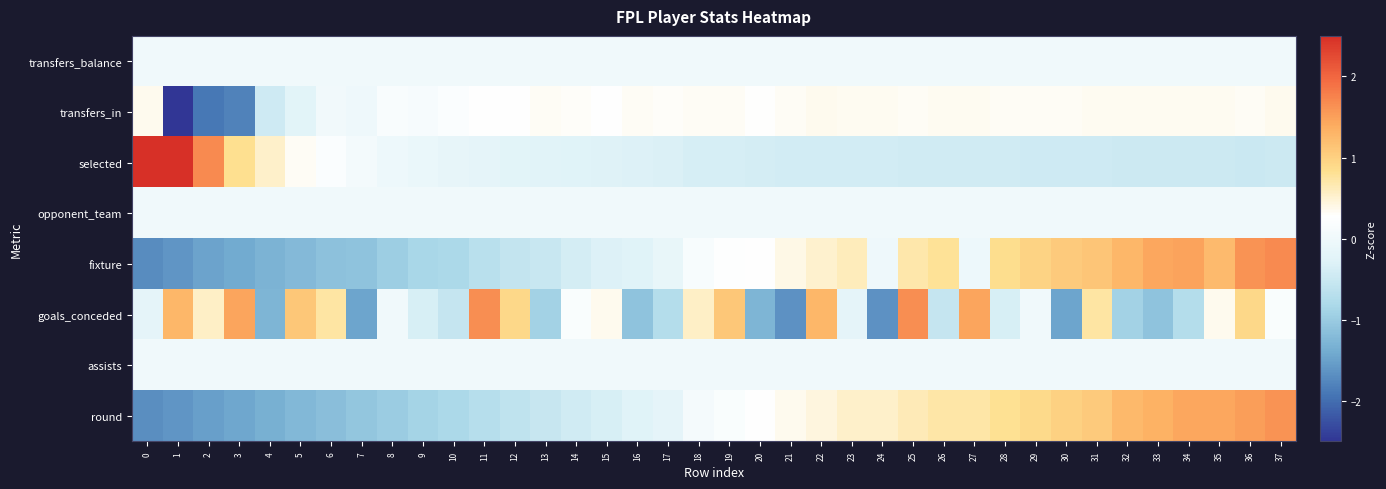

How many data points does each series have?

38